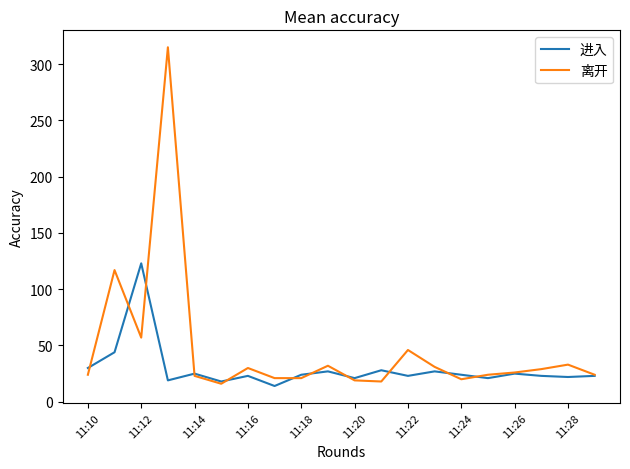

What is the greatest value displayed?

315